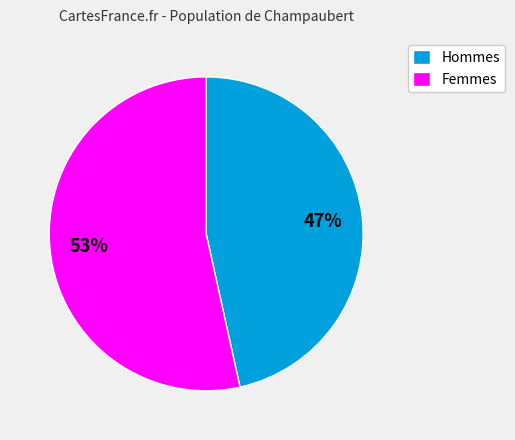

Does any single category account for the majority?

Yes